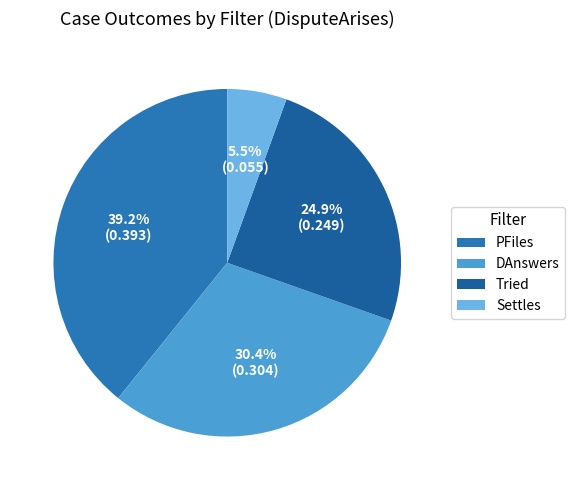

Rank the categories by value from highest to lowest.

PFiles, DAnswers, Tried, Settles